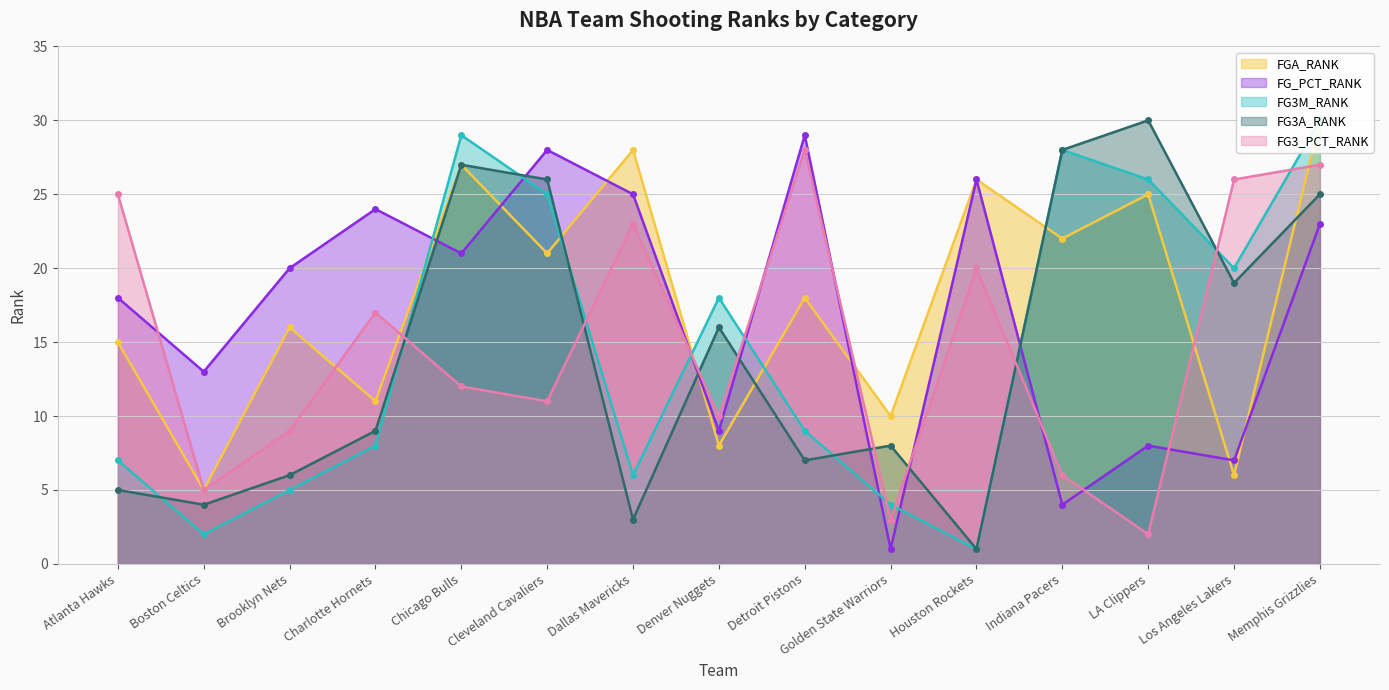

At which label does FG3A_RANK reach its peak?

LA Clippers